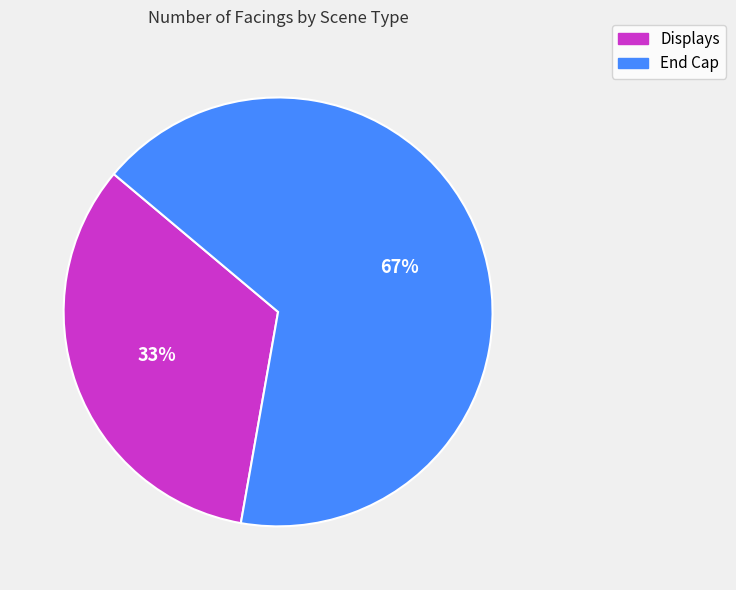

What is the ratio of the value at End Cap to the value at Displays?

2.0